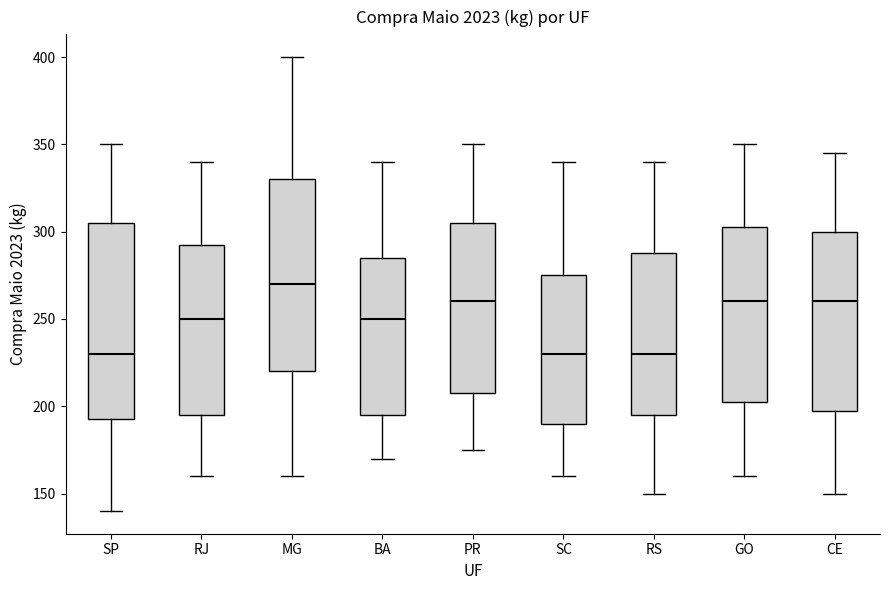

Reading left to right, read every box against the y-axis: the position of its median line, the range the box covers, and the ends of its whiskers. The values are not printed on the chart, so give them approximately, as read against the axis.

SP: median 230, box 195 to 305, whiskers 140 to 350
RJ: median 250, box 195 to 295, whiskers 160 to 340
MG: median 270, box 220 to 330, whiskers 160 to 400
BA: median 250, box 195 to 285, whiskers 170 to 340
PR: median 260, box 210 to 305, whiskers 175 to 350
SC: median 230, box 190 to 275, whiskers 160 to 340
RS: median 230, box 195 to 290, whiskers 150 to 340
GO: median 260, box 205 to 305, whiskers 160 to 350
CE: median 260, box 200 to 300, whiskers 150 to 345